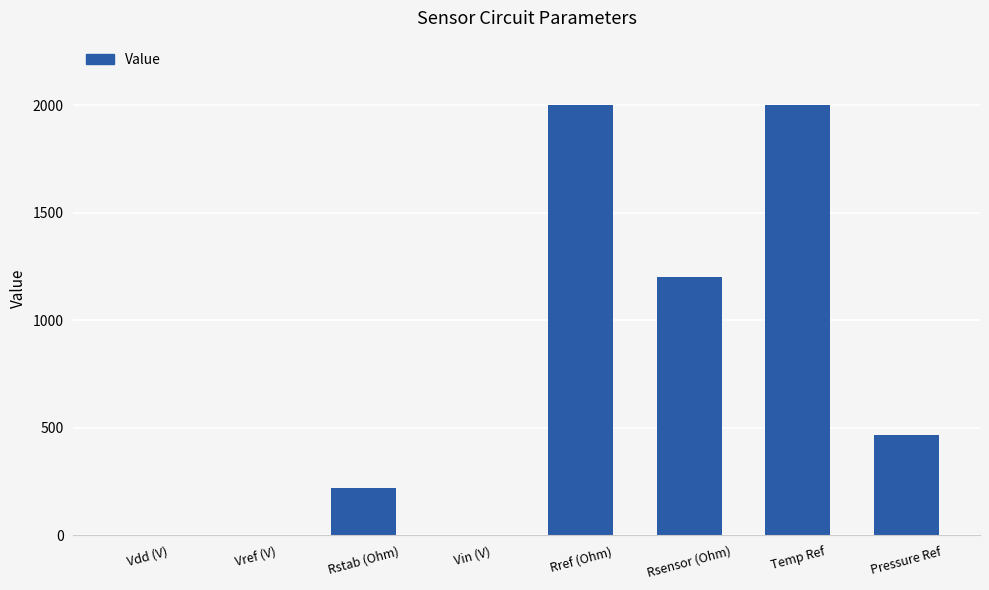

What is the greatest value displayed?

2000.0